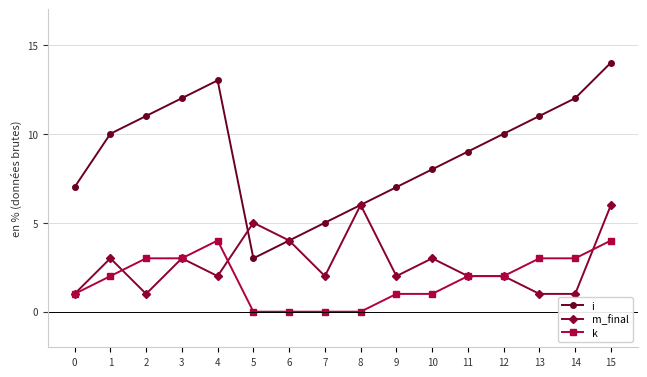

Where is i nearest to the value 8?

10